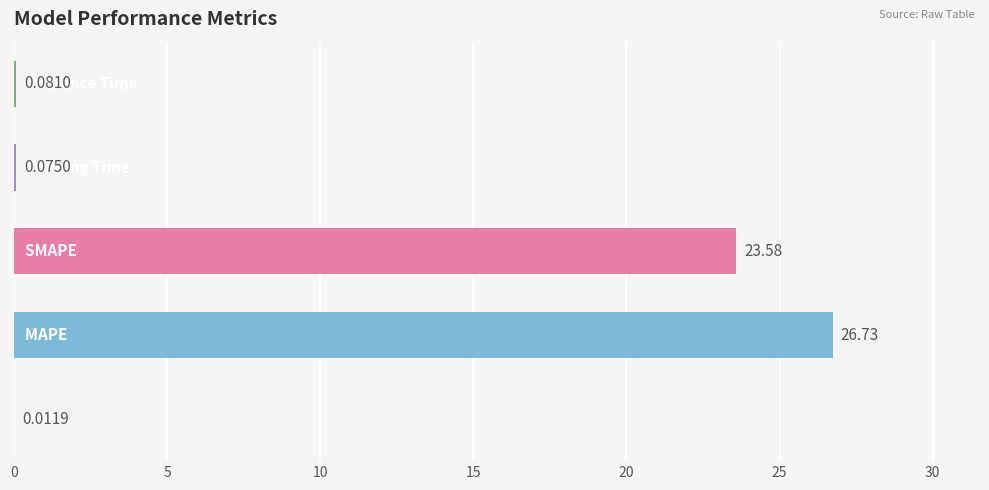

What is the sum of all values?

50.5